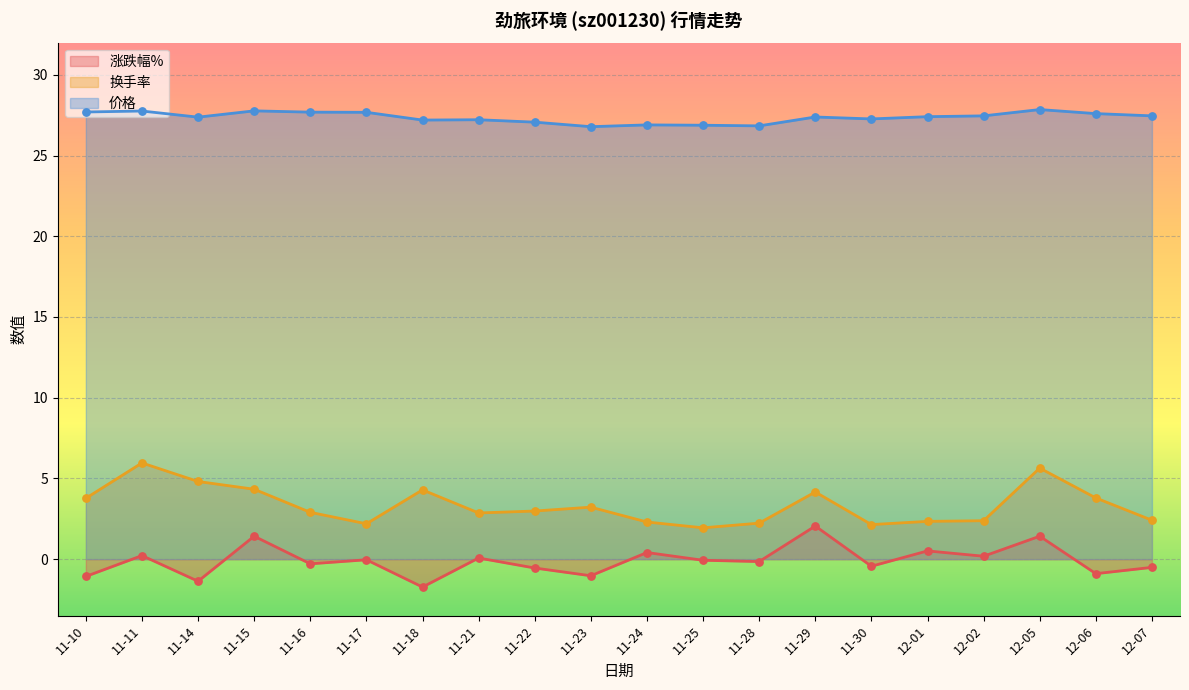

What are all the series names shown in the legend?

涨跌幅%, 换手率, 价格